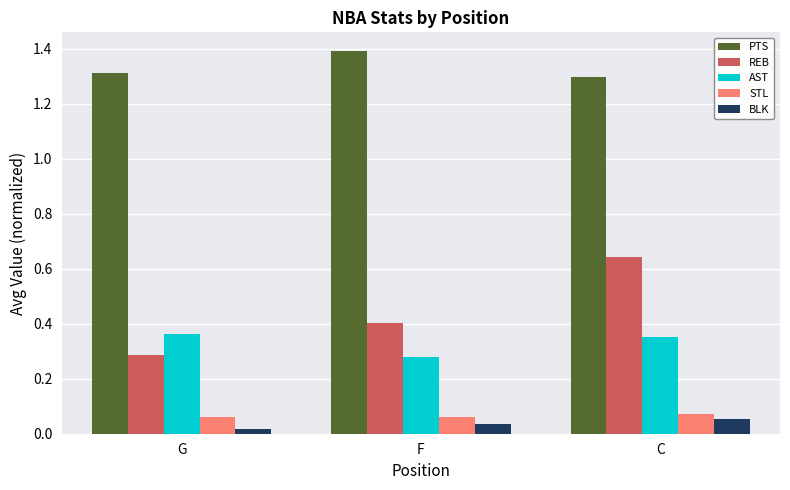

How many bars are there in total?

15